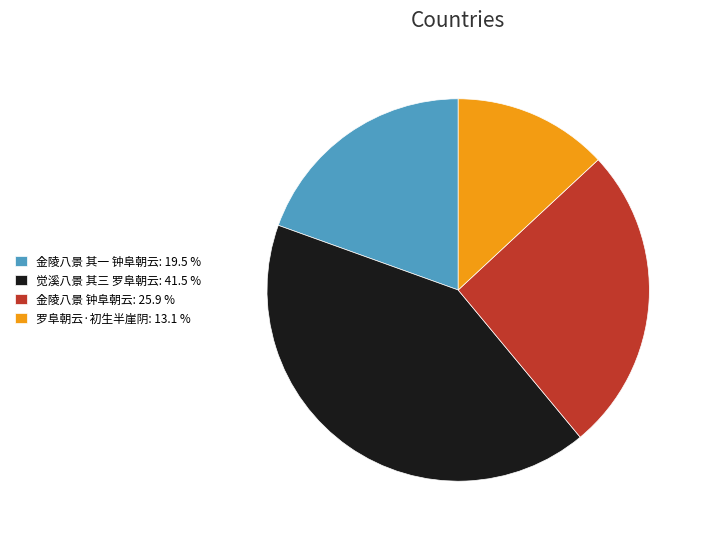

Rank the categories by value from highest to lowest.

觉溪八景 其三 罗阜朝云, 金陵八景 钟阜朝云, 金陵八景 其一 钟阜朝云, 罗阜朝云·初生半崖阴